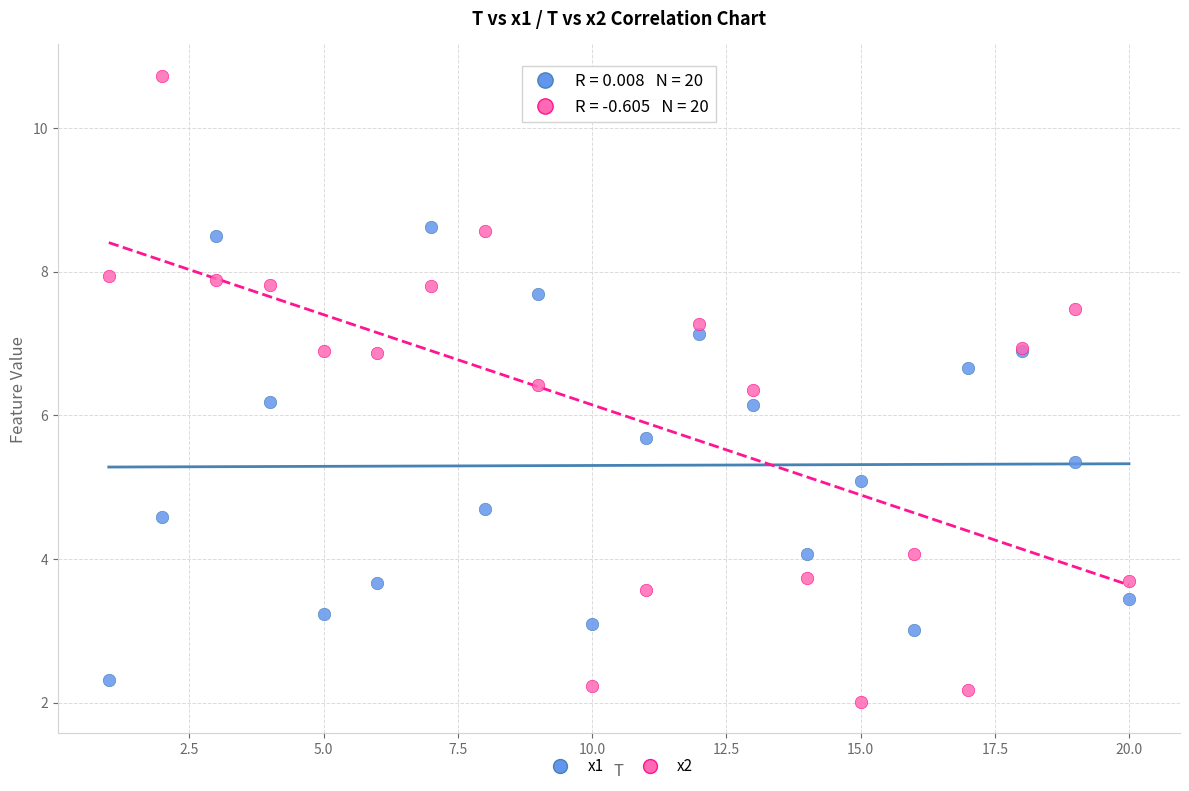

Which series has the largest Y range (max minus min)?

x2